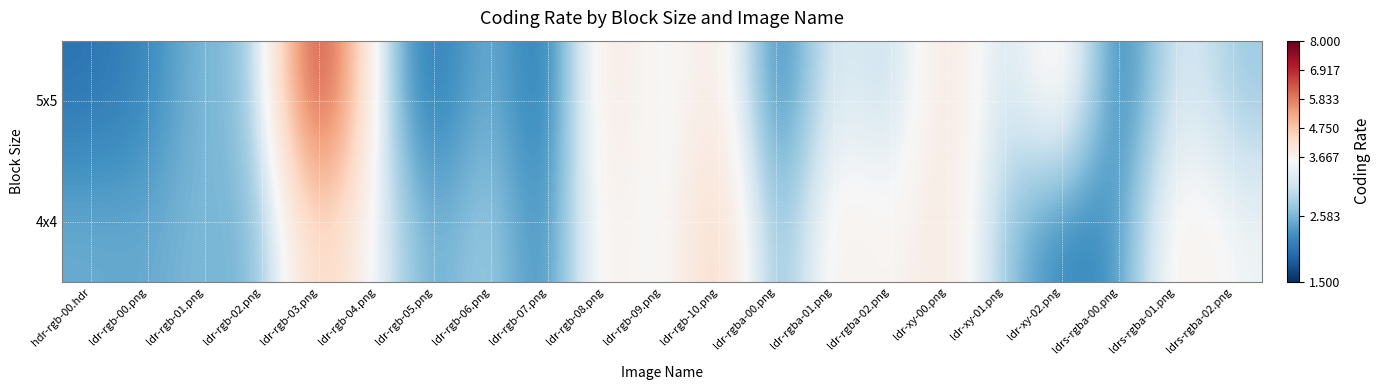

Between ldr-rgb-02.png and ldr-xy-02.png, which is larger?

ldr-rgb-02.png